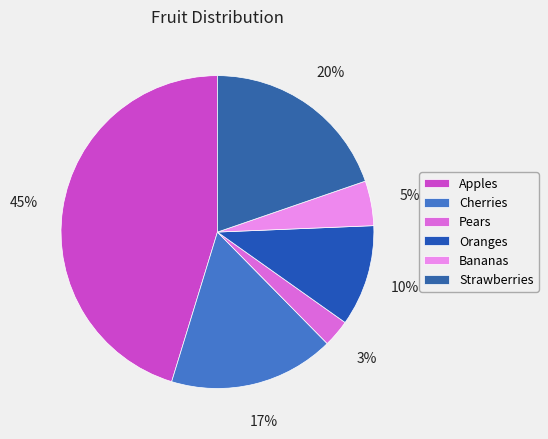

The Oranges slice represents 19% of the pie. True or false?

False